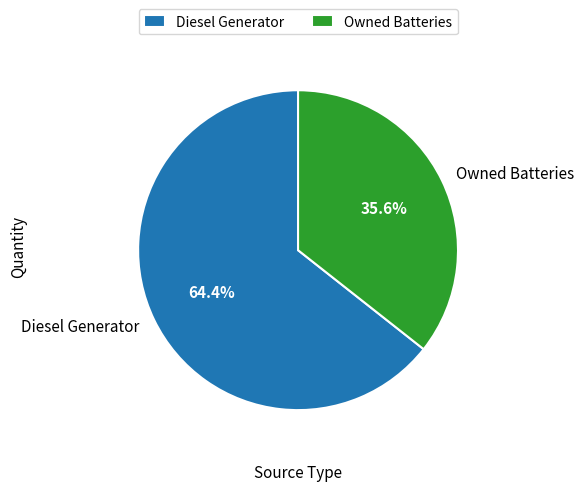

Count the number of slices in the pie.

2